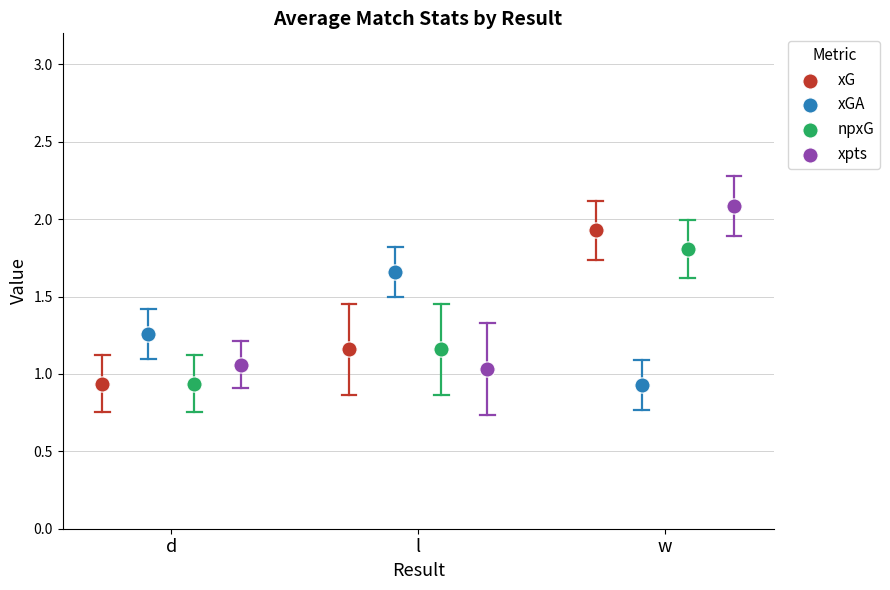

Which series has the largest Y range (max minus min)?

xpts